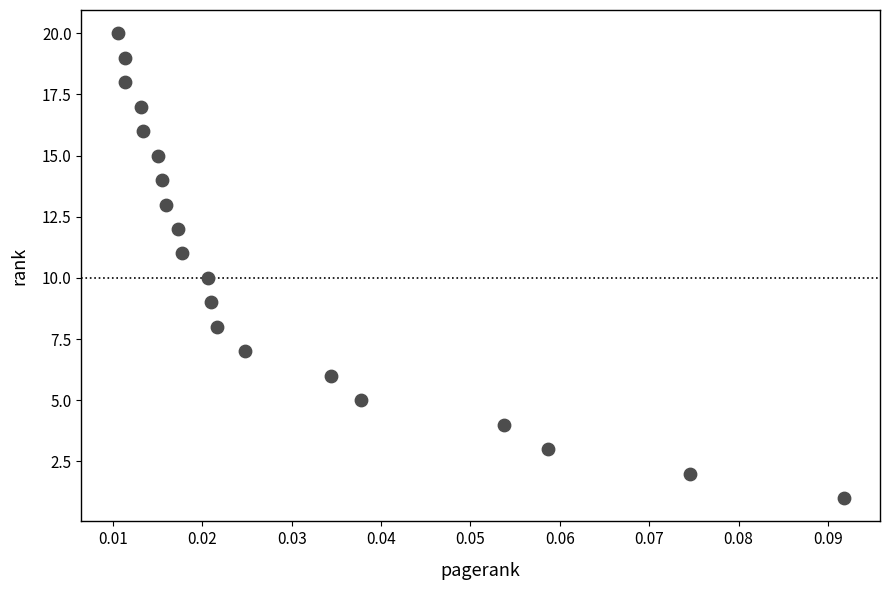

What is the range of Y values (max minus min)?

19